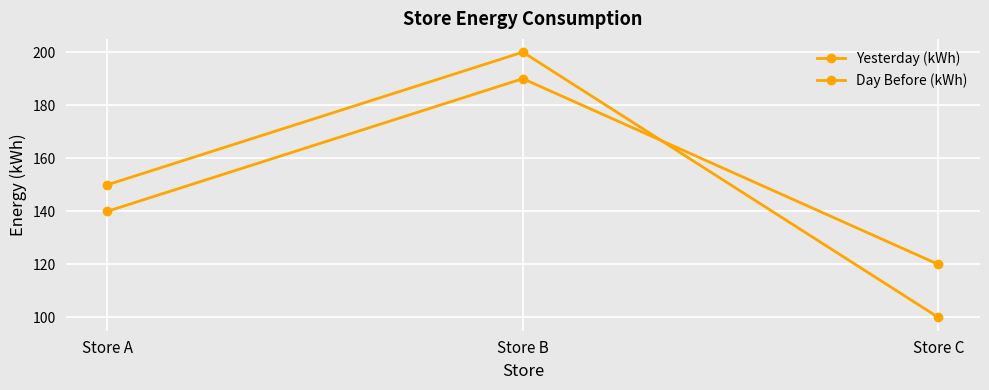

List the labels in order of Yesterday (kWh) value, smallest first.

Store C, Store A, Store B